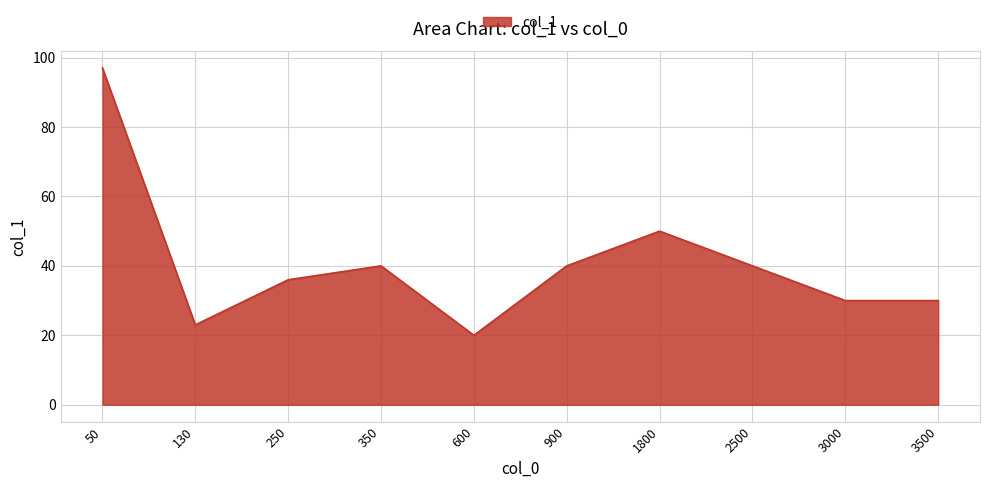

Which category has the lowest value across all series?

600